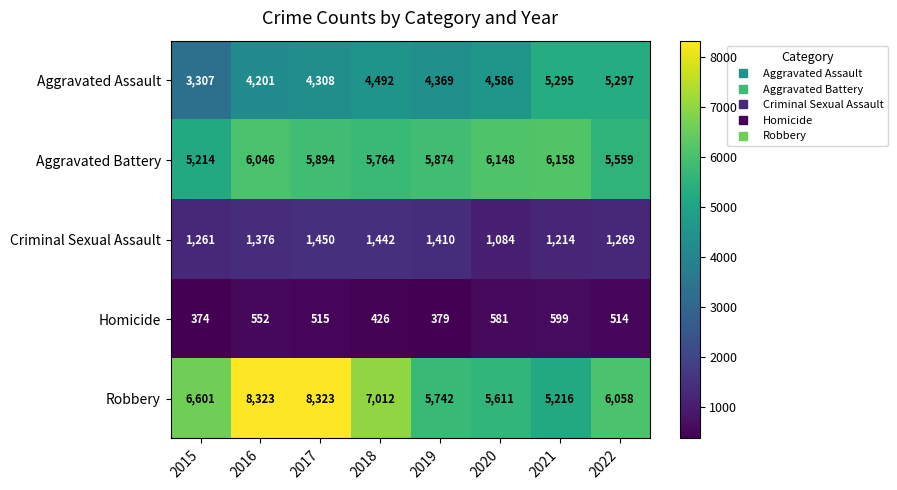

Where is Homicide nearest to the value 486?

2022